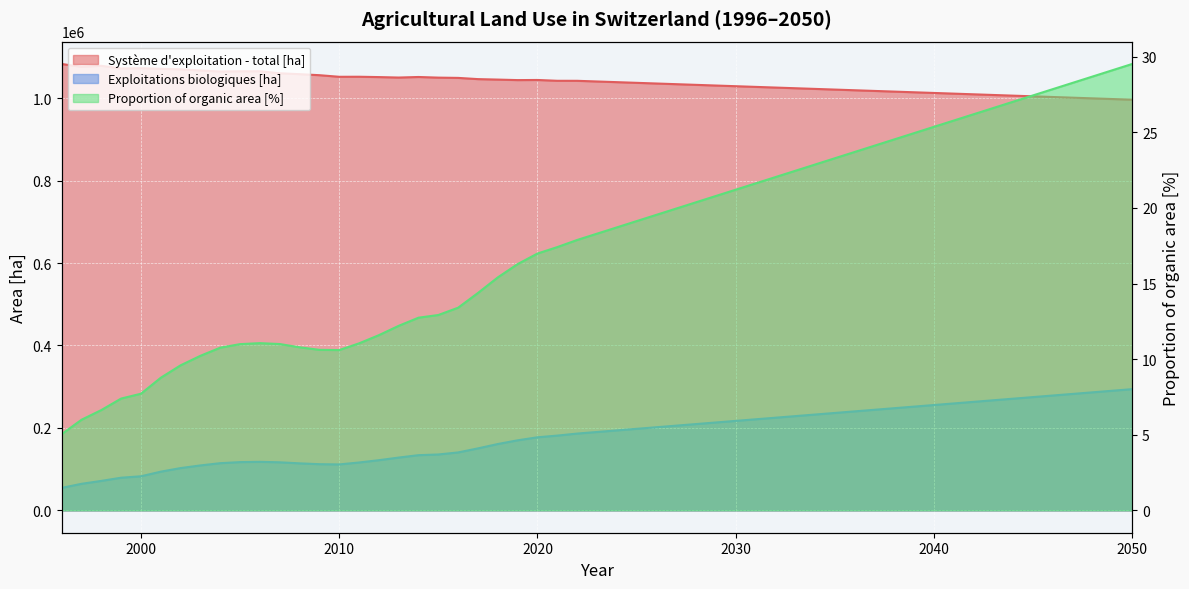

How many values in the Exploitations biologiques [ha] series are below 117116?

14